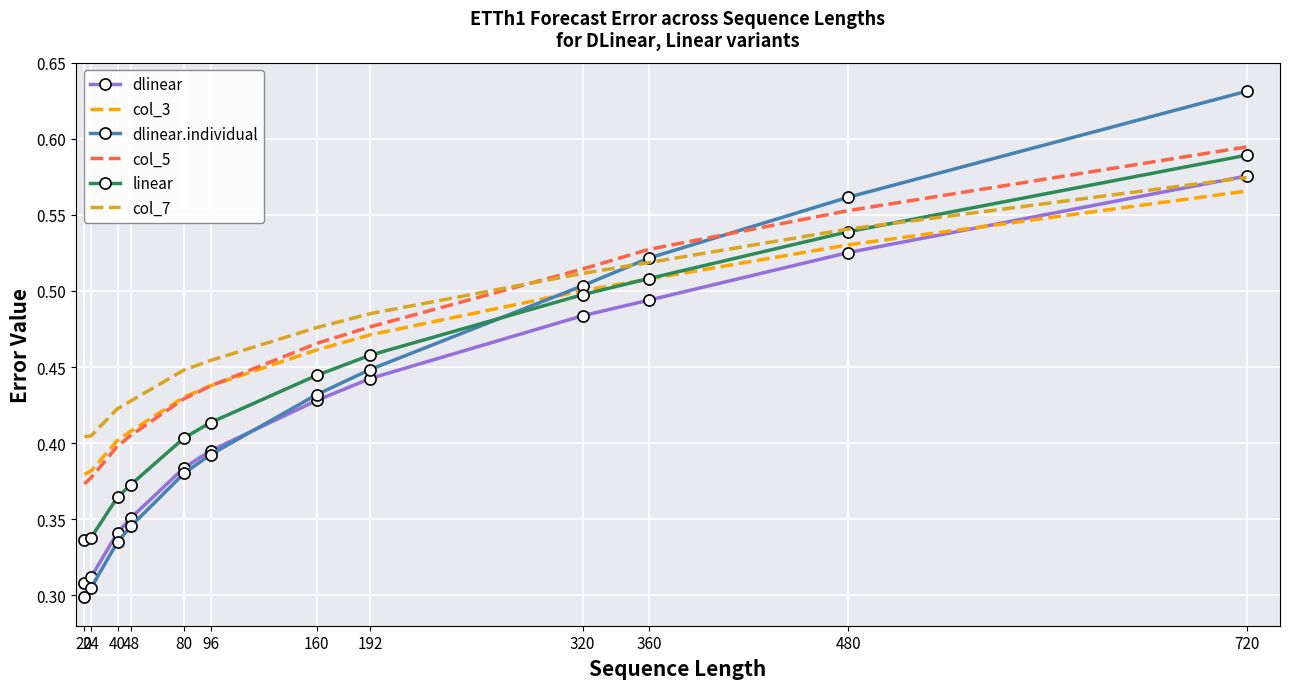

How many times do col_3 and dlinear.individual cross each other?

1